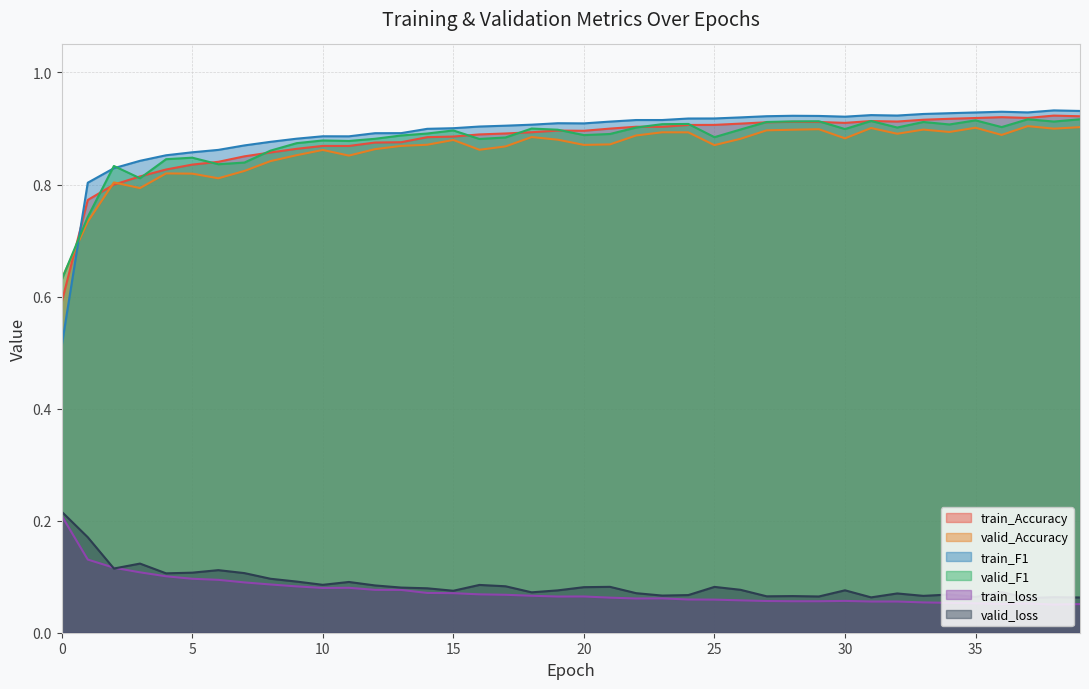

What is the total value across all series at 9?

3.6